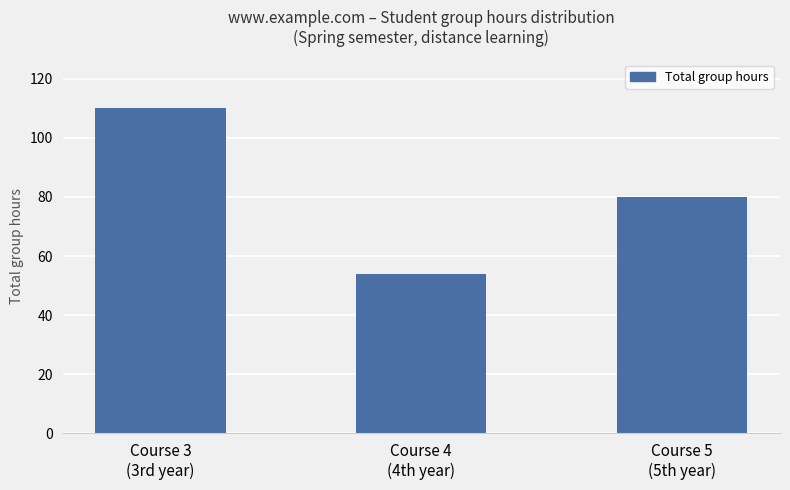

What is the sum of all values?

244